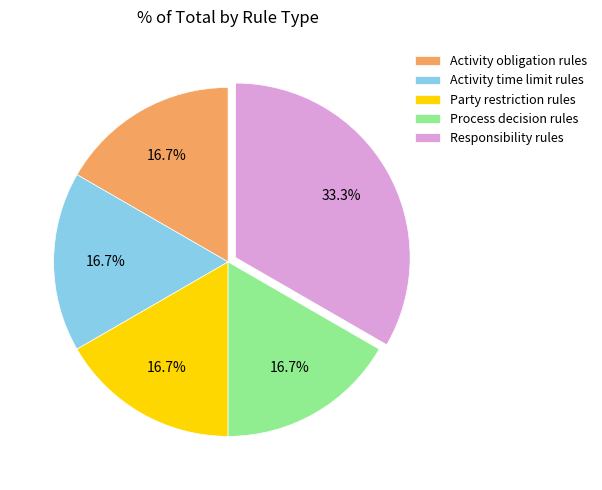

The Responsibility rules slice represents 33% of the pie. True or false?

True